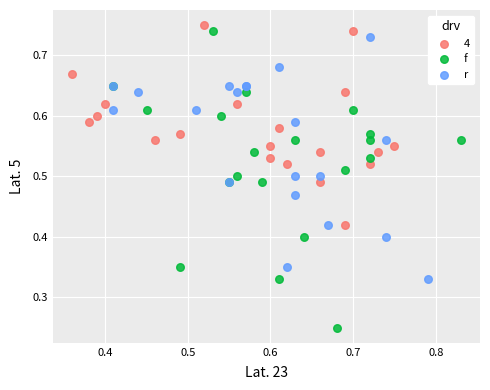

Which series has the largest Y range (max minus min)?

f